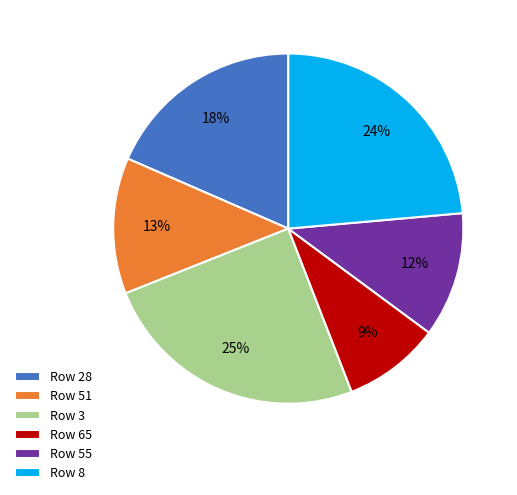

Which category has the smallest portion of the pie?

Row 65